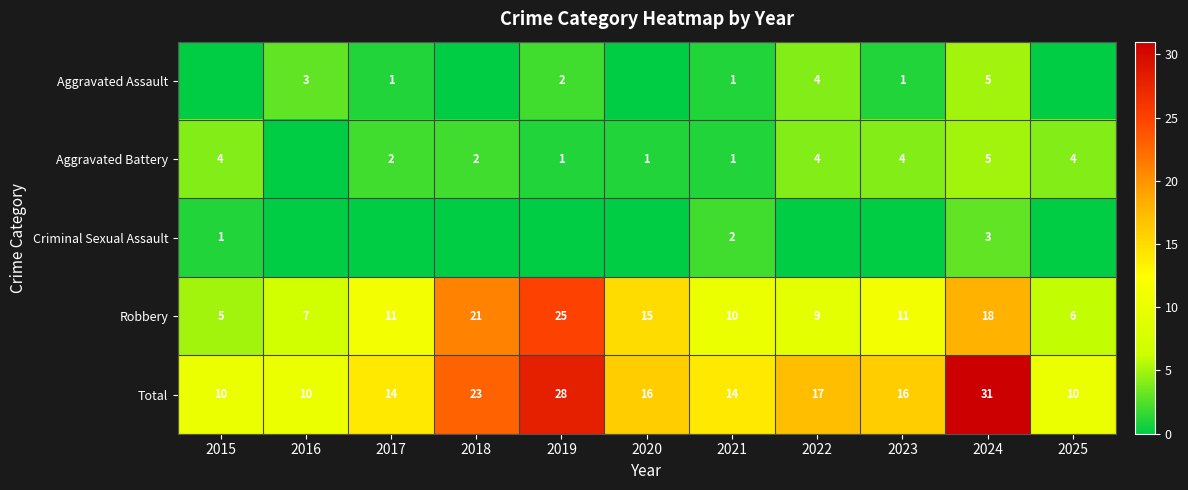

What is the sum of all Robbery values?

138